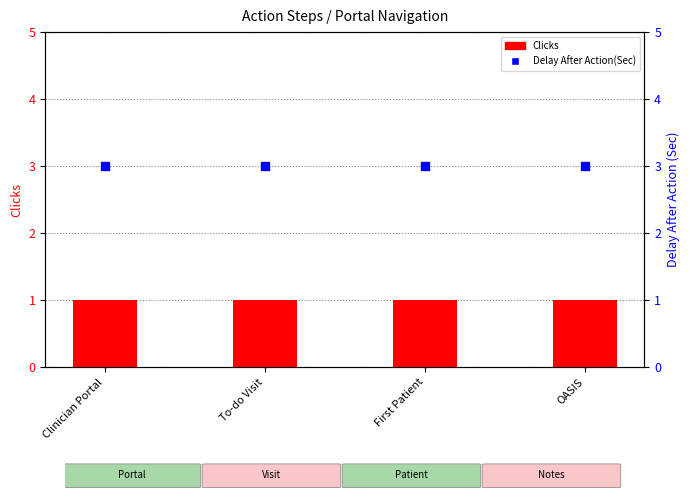

Is the value of Clicks at Clinician Portal greater than the value of Delay After Action(Sec) at OASIS?

No